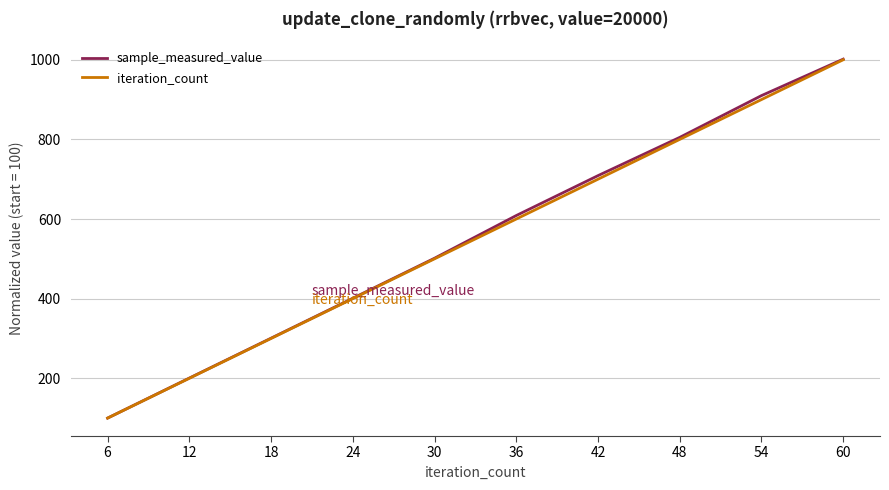

At which label does iteration_count reach its minimum?

6